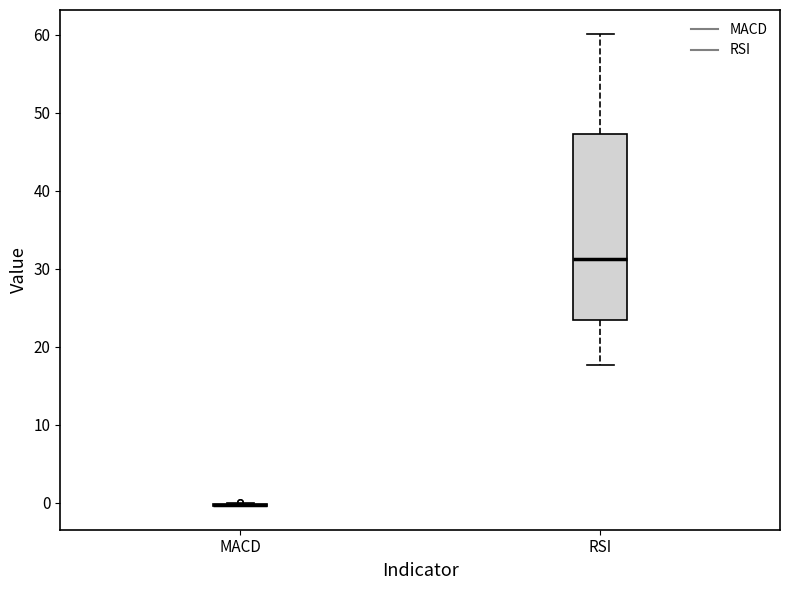

Comparing the boxes themselves (not the whiskers), which one is the tallest?

RSI